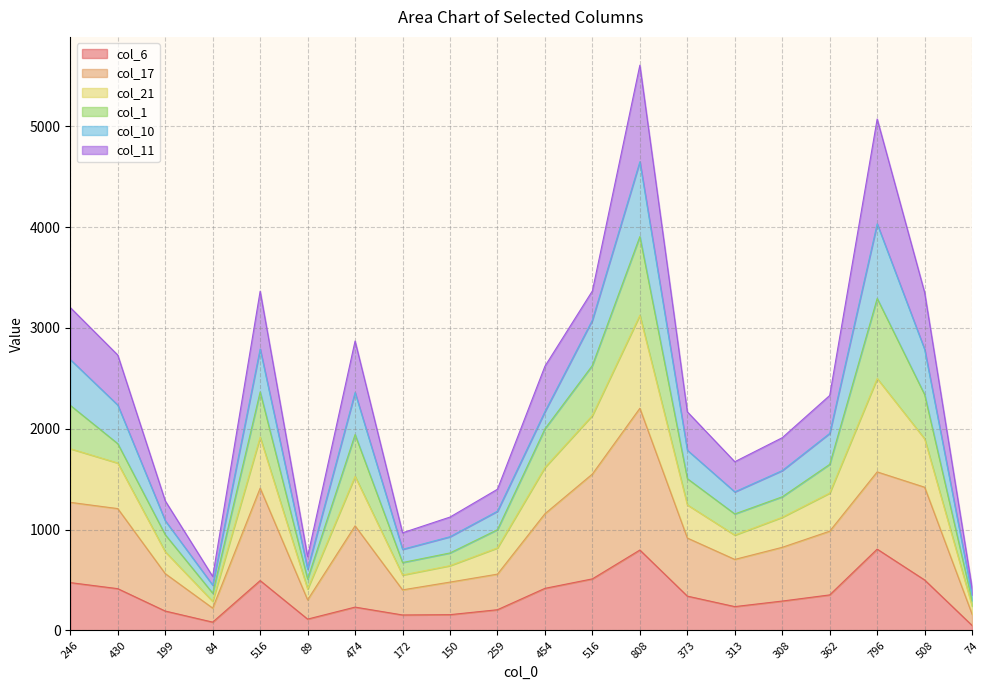

Does the chart display data point markers on the line(s)?

No